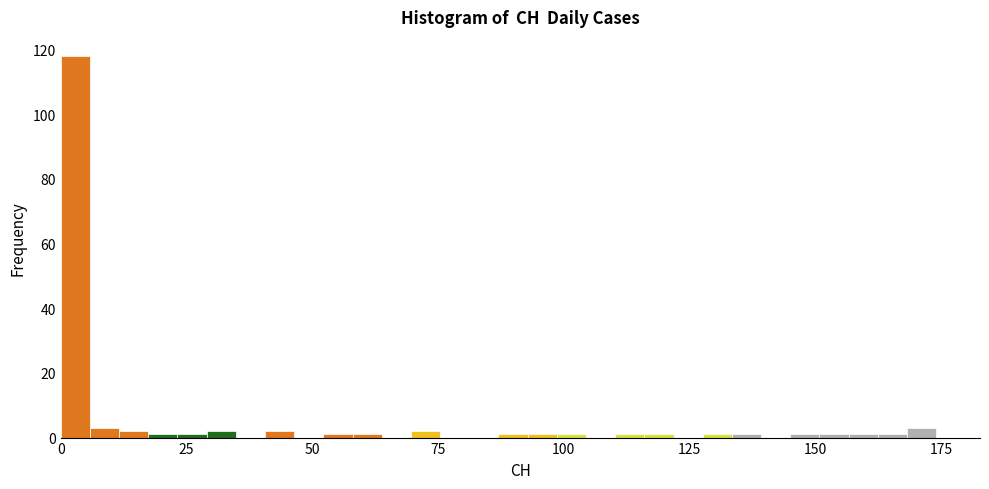

Around what value on the x-axis is the tallest bar? Give the approximate position of its centre, as read against the axis.

5